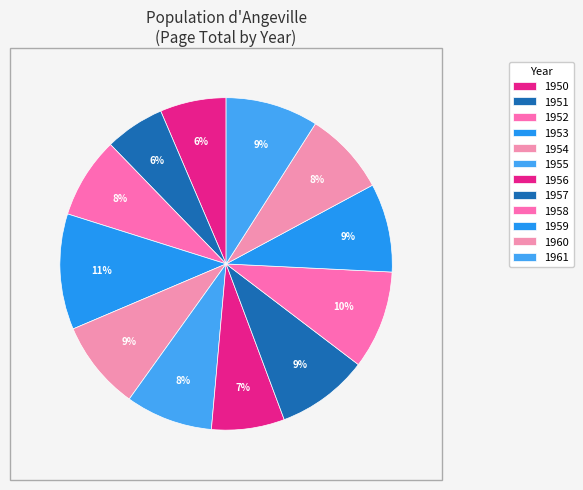

Does 1957 represent more than half of the total?

No